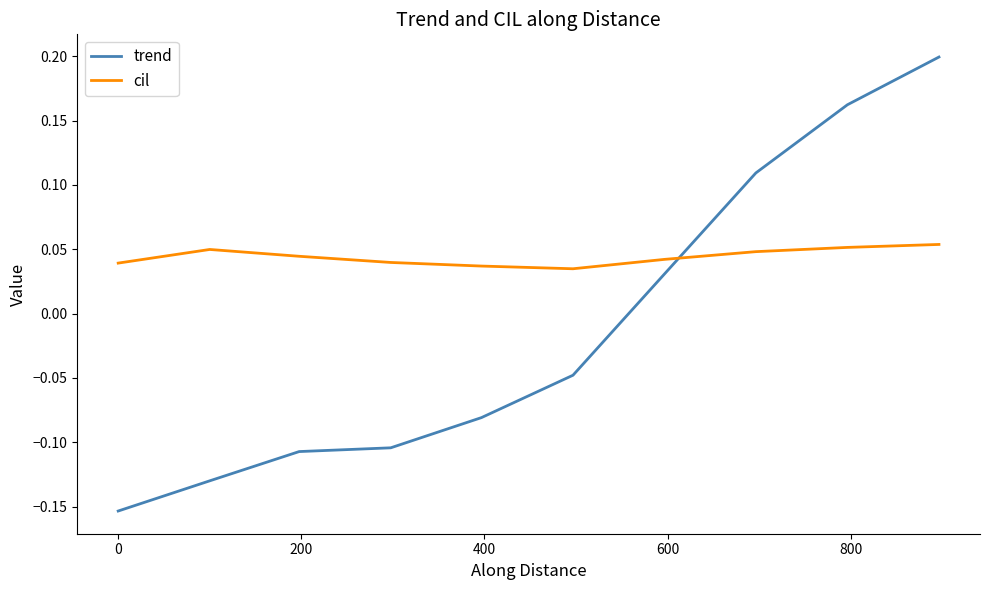

Which series has the widest spread of values?

trend